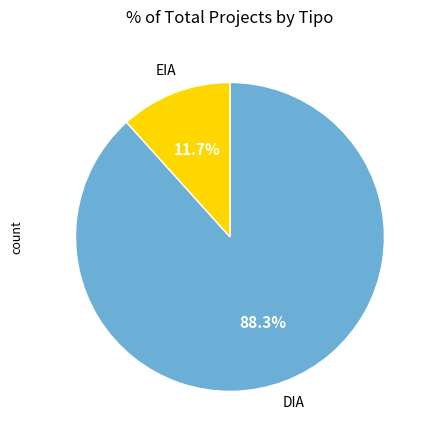

Is there a majority slice in this chart?

Yes